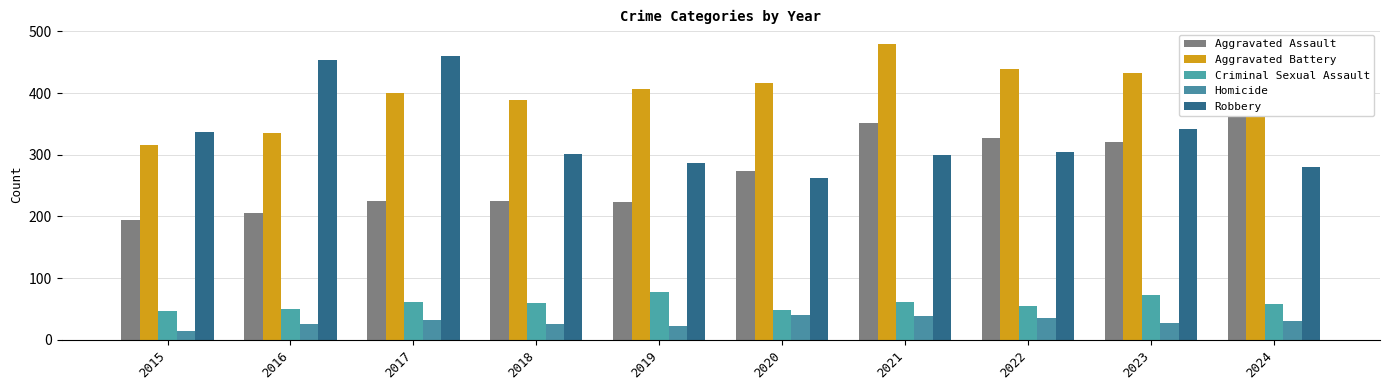

At how many categories does at least one series exceed 377?

9